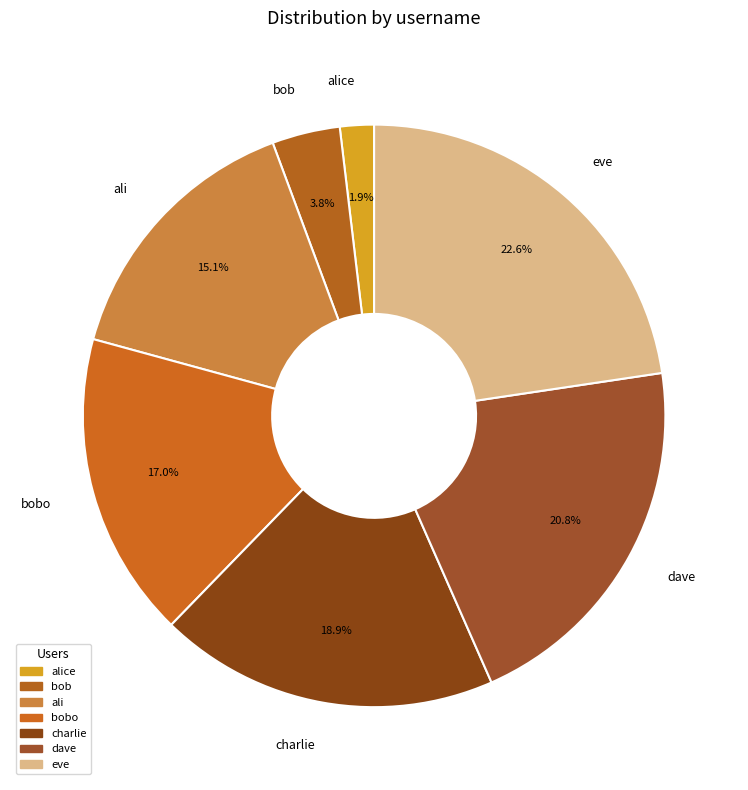

To the nearest percent, what portion does bobo represent?

17%